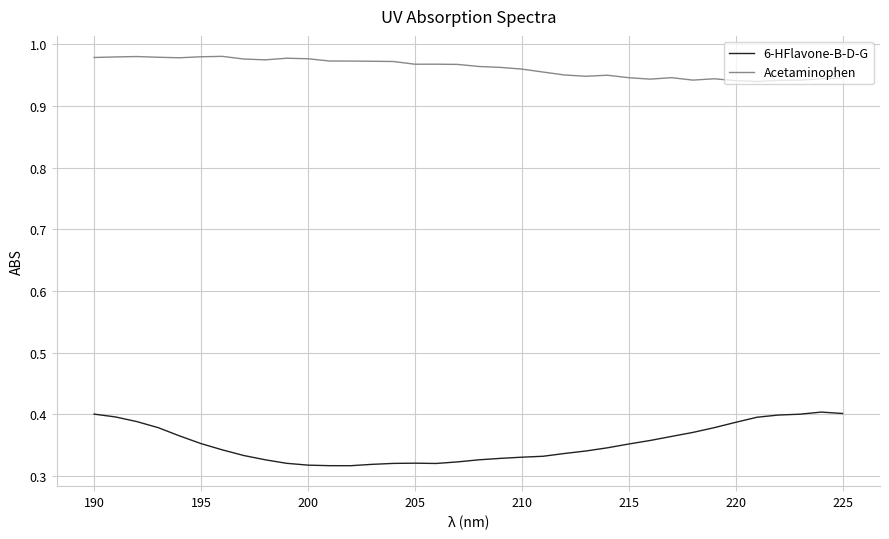

True or false: Acetaminophen and 6-HFlavone-B-D-G cross at least once.

False